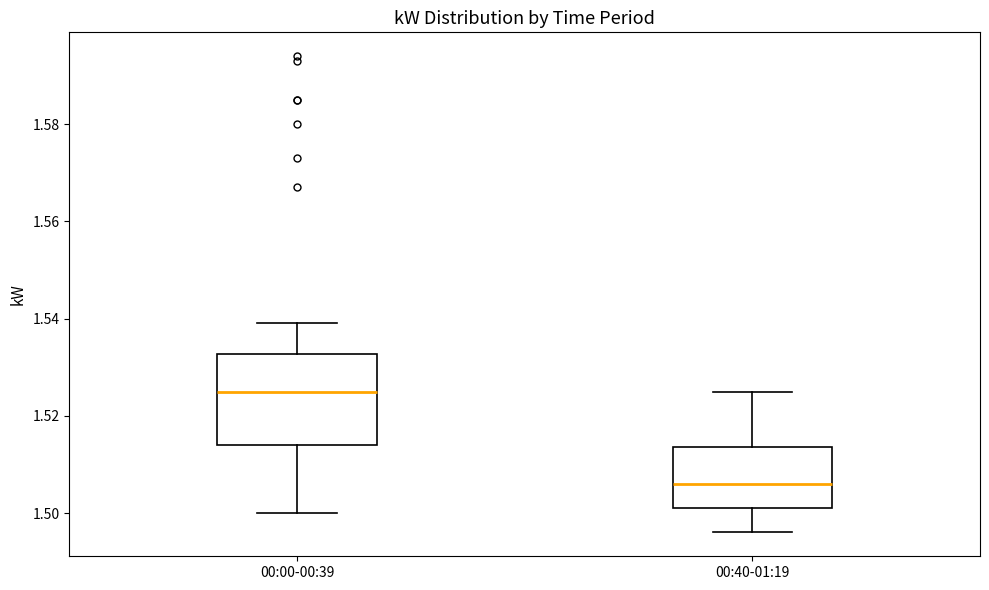

Reading left to right, read every box against the y-axis: the position of its median line, the range the box covers, and the ends of its whiskers. The values are not printed on the chart, so give them approximately, as read against the axis.

00:00-00:39: median 1.526, box 1.514 to 1.532, whiskers 1.500 to 1.540
00:40-01:19: median 1.506, box 1.502 to 1.514, whiskers 1.496 to 1.526